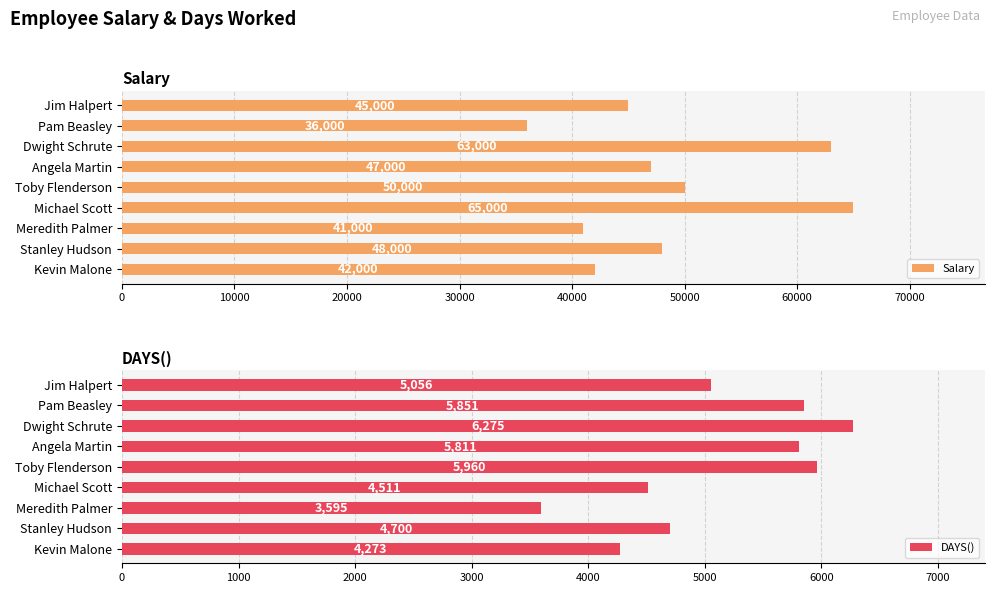

The value of DAYS() at Kevin Malone is 4273. True or false?

True